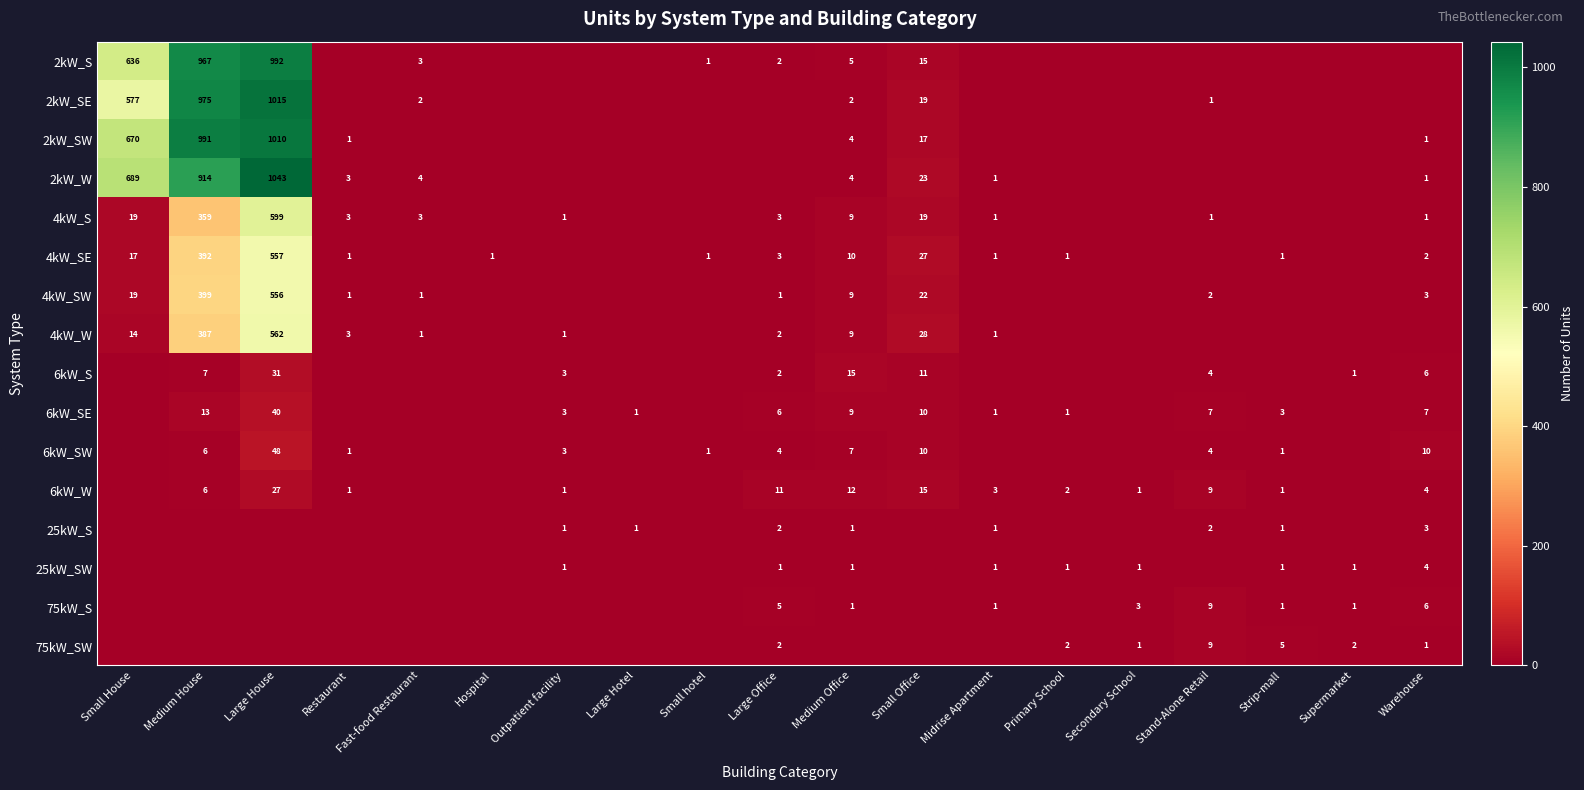

Which has a higher value, Warehouse or Stand-Alone Retail?

Warehouse